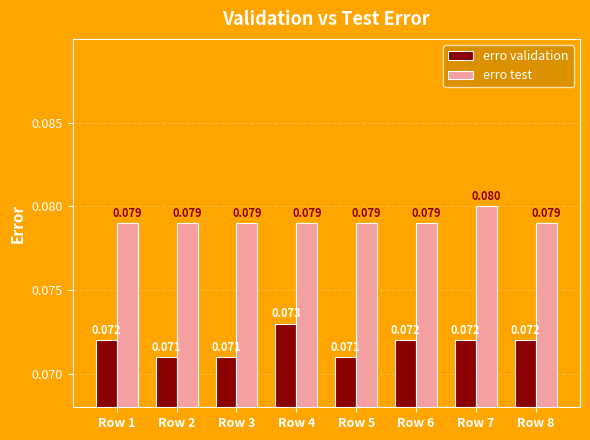

Which series has the largest range (max minus min)?

erro validation